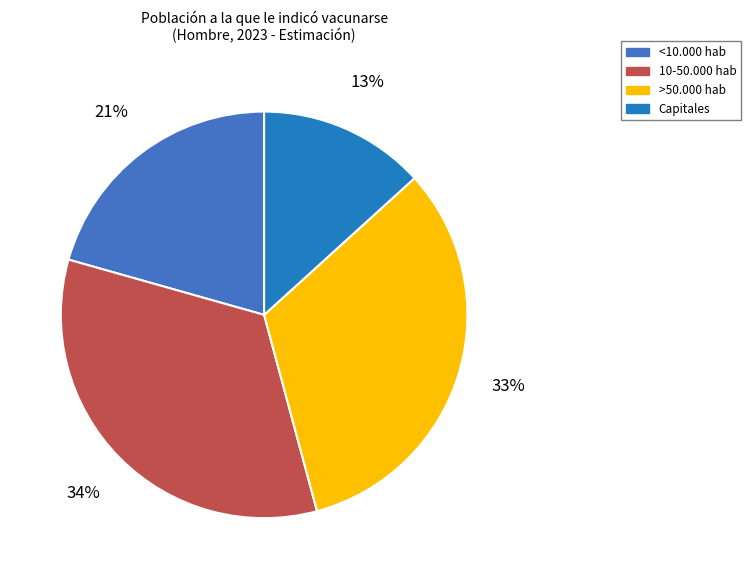

How many slices are in this pie chart?

4